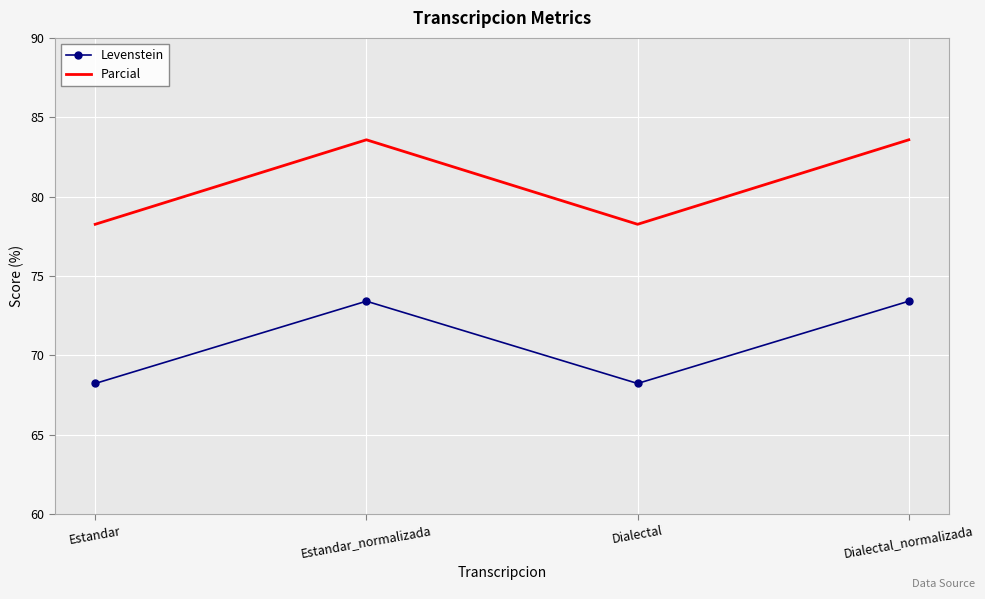

Which series has the largest range (max minus min)?

Parcial